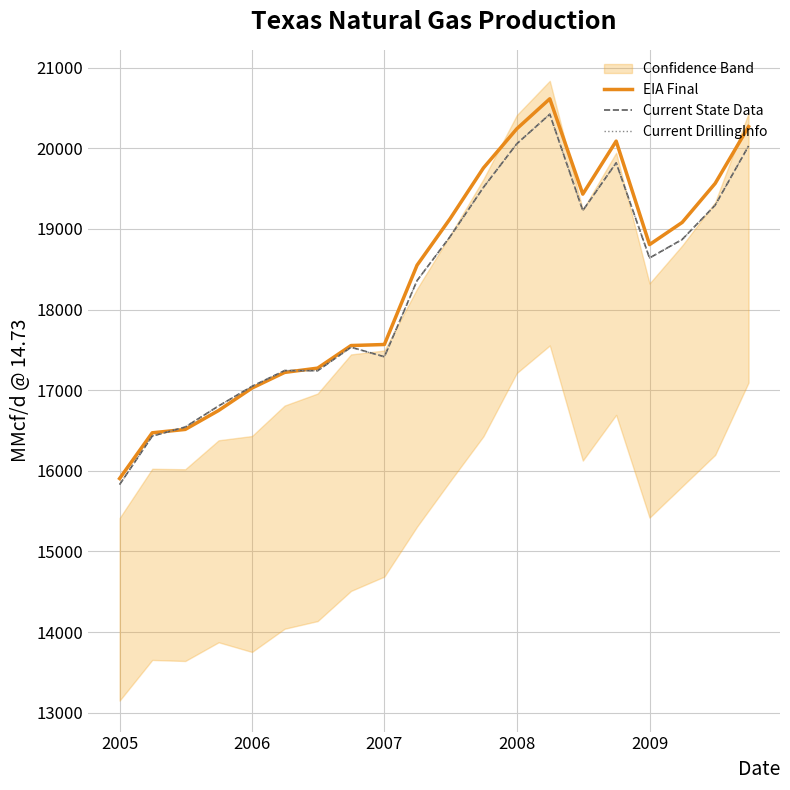

What is the maximum value for Current DrillingInfo?

20422